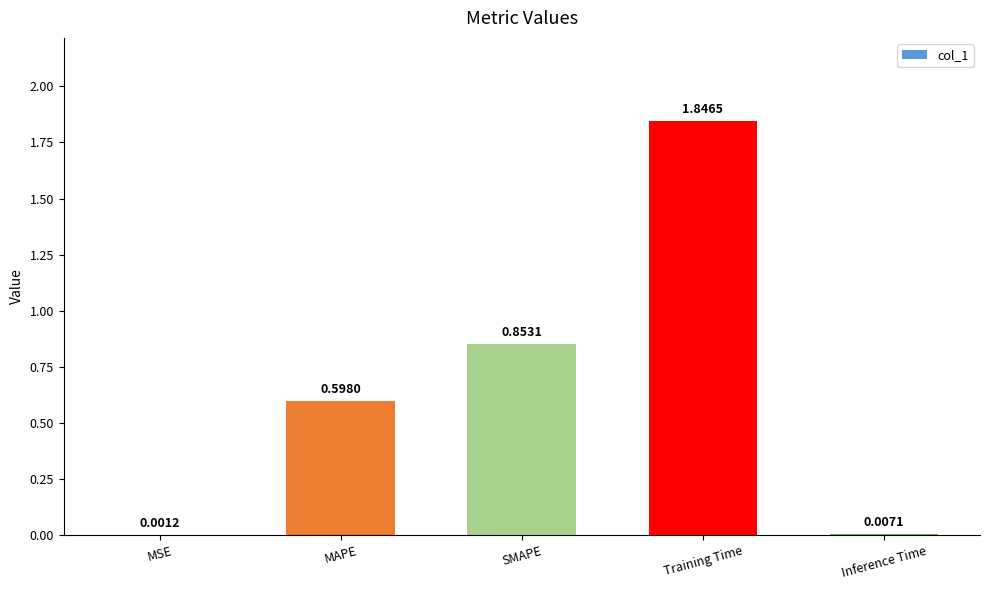

What is the change in value from MAPE to Training Time?

+1.2